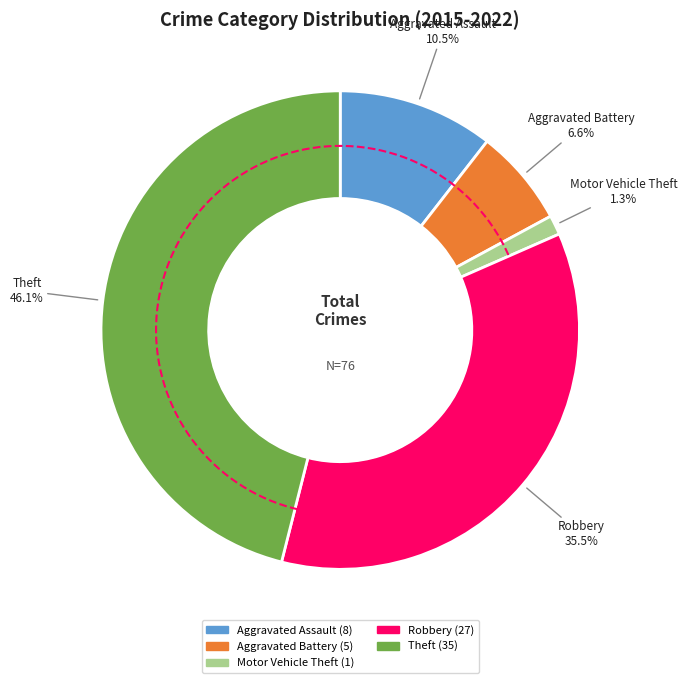

True or false: Aggravated Battery accounts for 1% of the total.

False